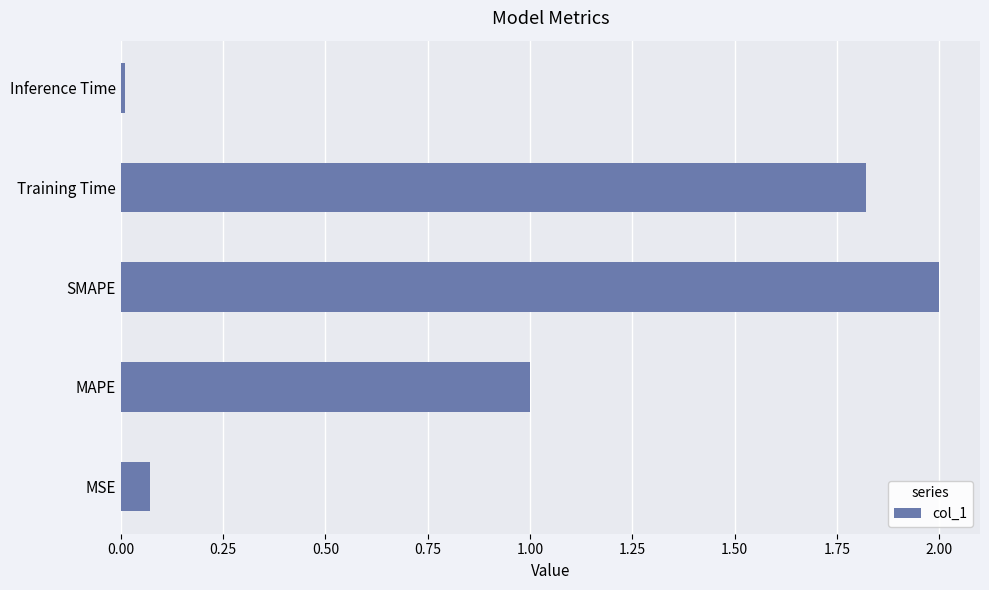

The value at Training Time is 0.5. True or false?

False